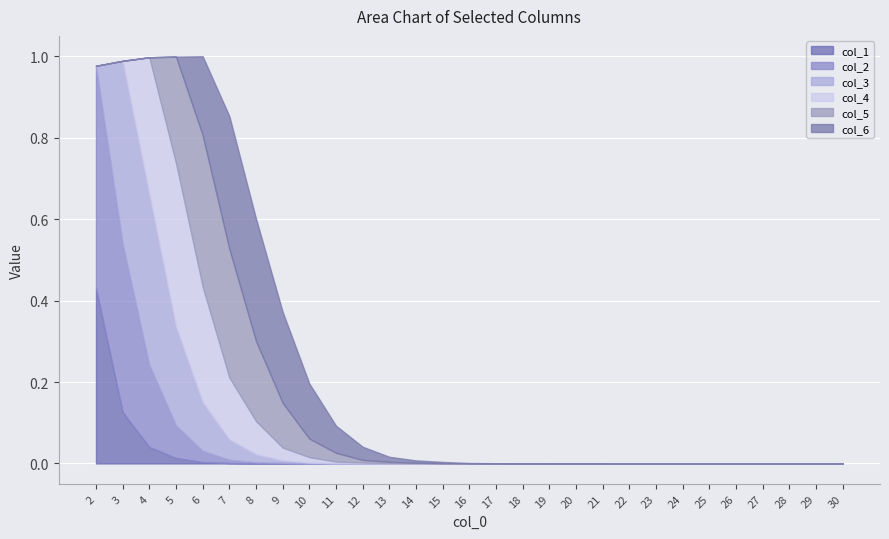

What is the difference between the maximum and second lowest values in the col_1 series?

0.4